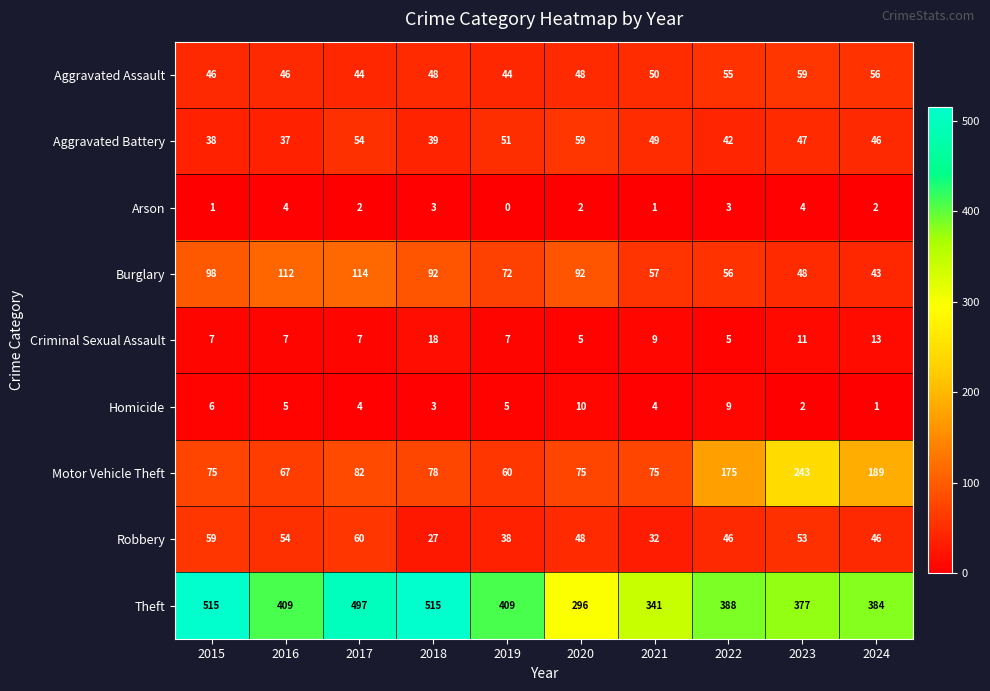

What is the spread (max minus min) of values at 2020?

294